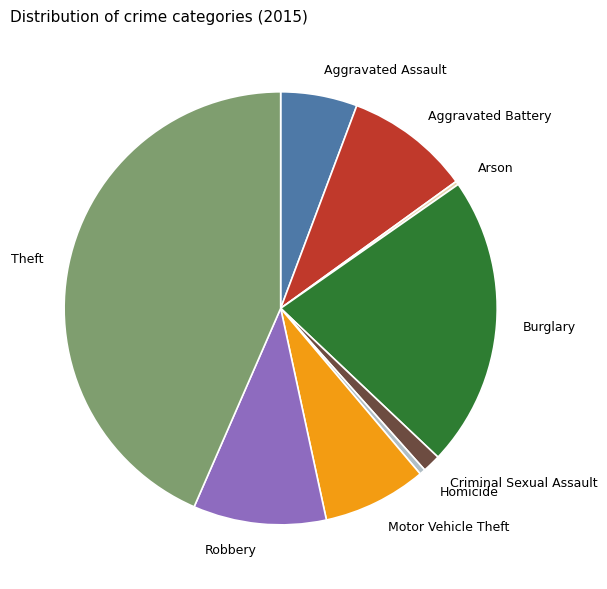

Which has a higher value, Criminal Sexual Assault or Burglary?

Burglary